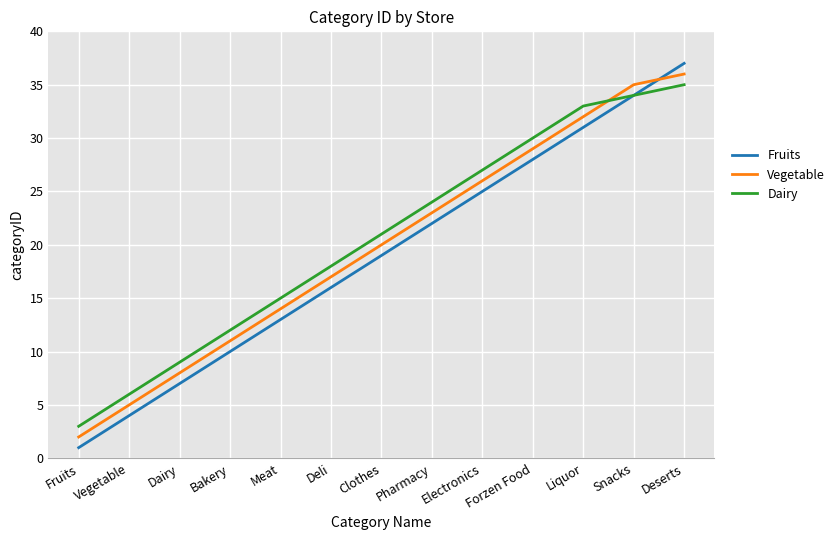

What position from the left is Pharmacy?

8